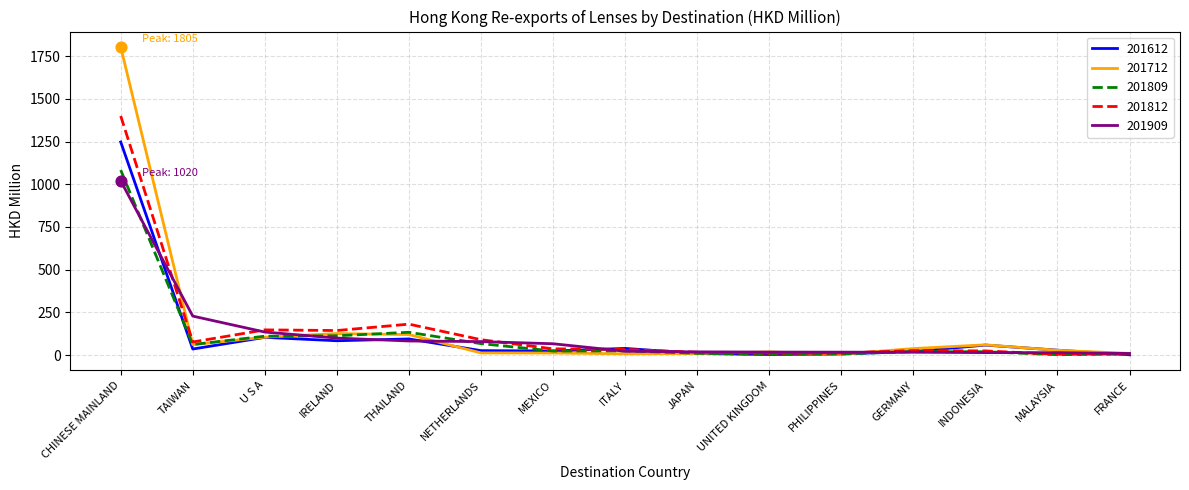

Is the value of 201712 at CHINESE MAINLAND greater than the value of 201612 at TAIWAN?

Yes